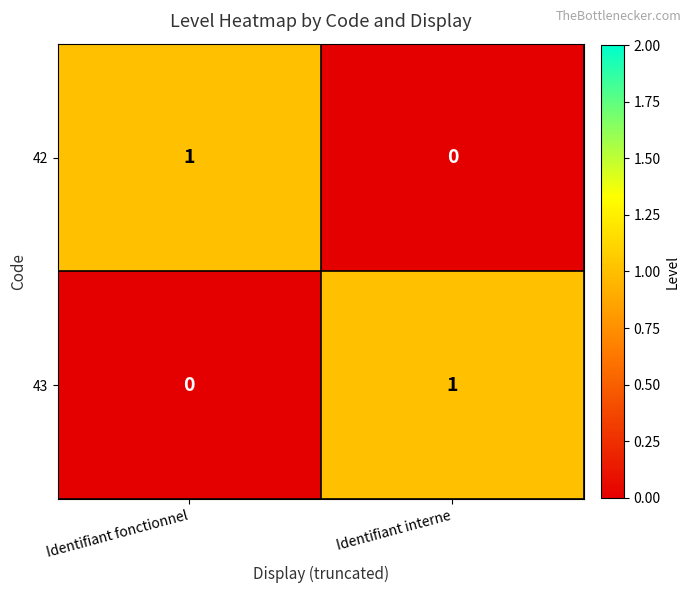

List the labels in order of 43 value, smallest first.

Identifiant fonctionnel, Identifiant interne